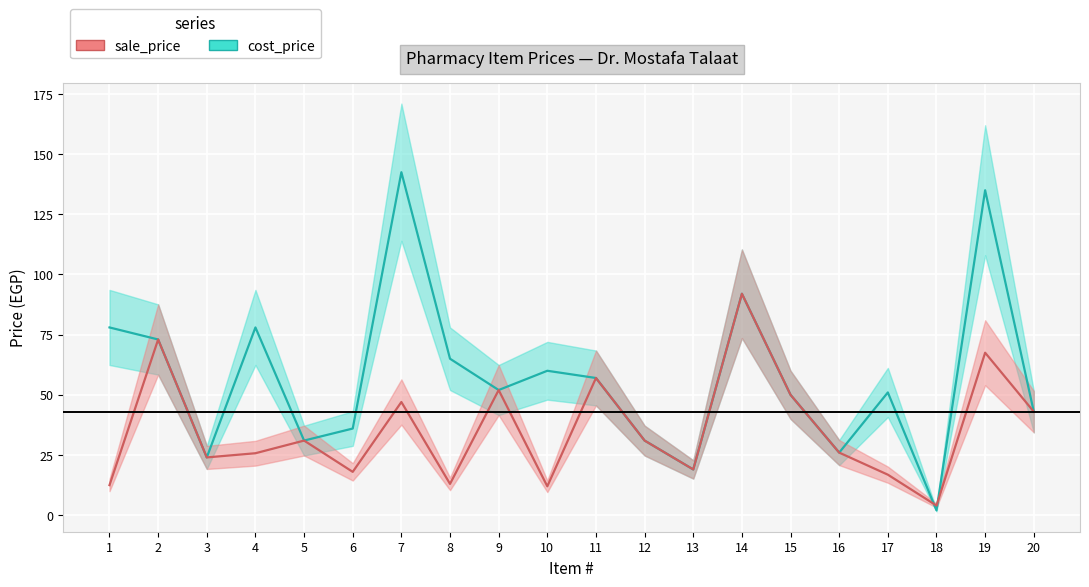

What is the difference between the sale_price values at 8 and 12?

18.0